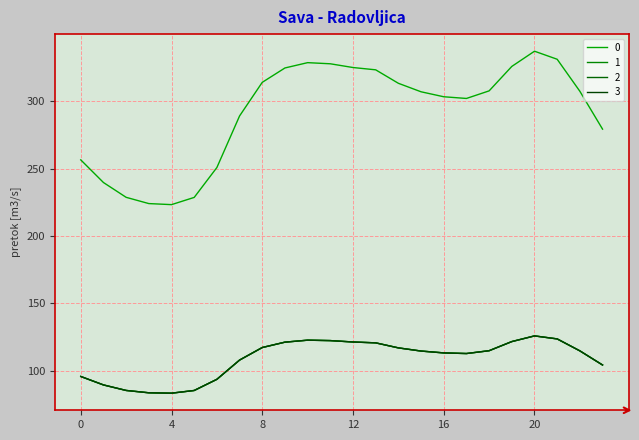

Reading left to right, list all the values displayed in this chart.

0: 0=256.5	1=239.7	2=228.7	3=224.1	4=223.3	5=228.7	6=250.9	7=289.1	8=314.1	9=324.7	10=328.7	11=327.8	12=325.1	13=323.3	14=313.4	15=307.1	16=303.4	17=302.1	18=307.7	19=325.9	20=337.2	21=331.2	22=307.4	23=279.3
1: 0=95.8	1=89.5	2=85.4	3=83.7	4=83.4	5=85.4	6=93.7	7=107.9	8=117.3	9=121.2	10=122.7	11=122.4	12=121.4	13=120.7	14=117.0	15=114.6	16=113.3	17=112.8	18=114.9	19=121.7	20=125.9	21=123.6	22=114.8	23=104.3
2: 0=95.8	1=89.5	2=85.4	3=83.7	4=83.4	5=85.4	6=93.7	7=107.9	8=117.3	9=121.2	10=122.7	11=122.4	12=121.4	13=120.7	14=117.0	15=114.6	16=113.3	17=112.8	18=114.9	19=121.7	20=125.9	21=123.6	22=114.8	23=104.3
3: 0=95.8	1=89.5	2=85.4	3=83.7	4=83.4	5=85.4	6=93.7	7=107.9	8=117.3	9=121.2	10=122.7	11=122.4	12=121.4	13=120.7	14=117.0	15=114.6	16=113.3	17=112.8	18=114.9	19=121.7	20=125.9	21=123.6	22=114.8	23=104.3